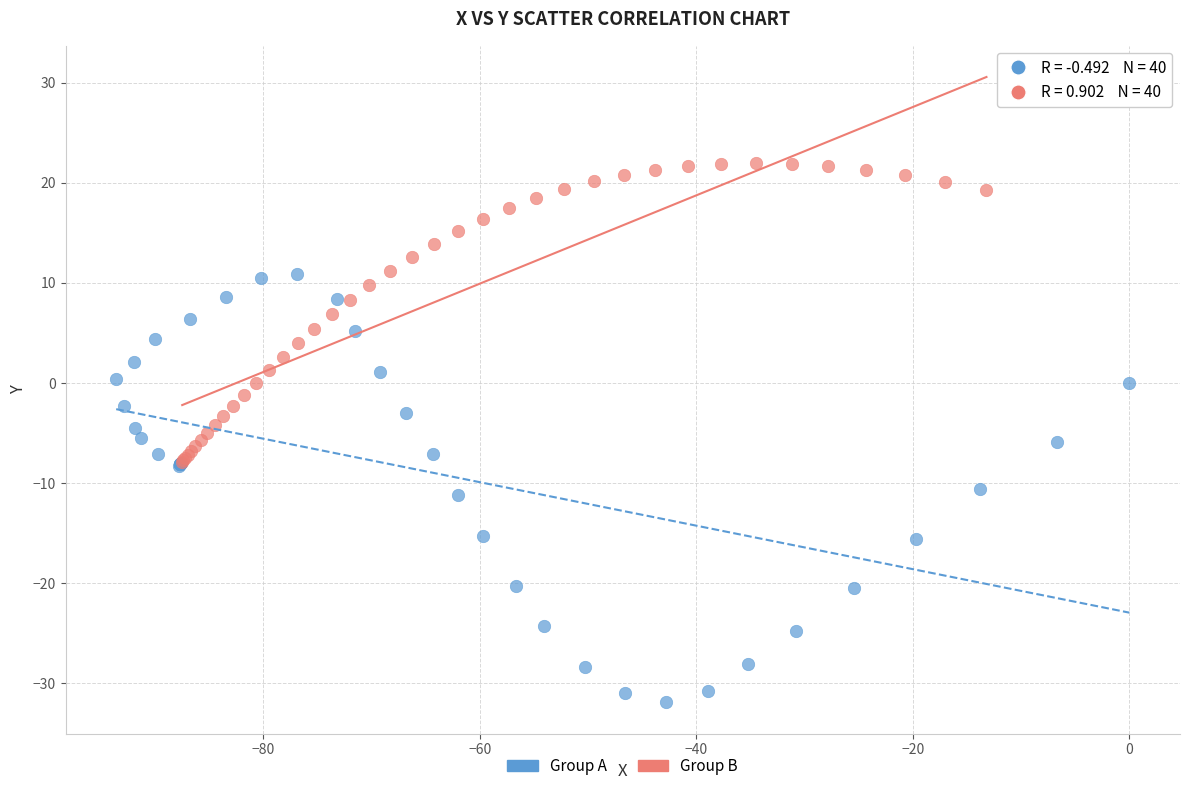

What are all the series names shown in the legend?

Group A, Group B